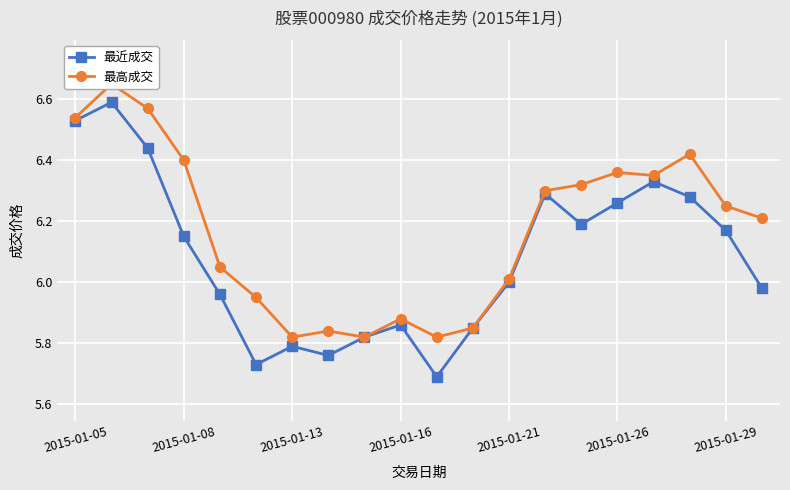

What is the average value of the 最近成交 series?

6.1